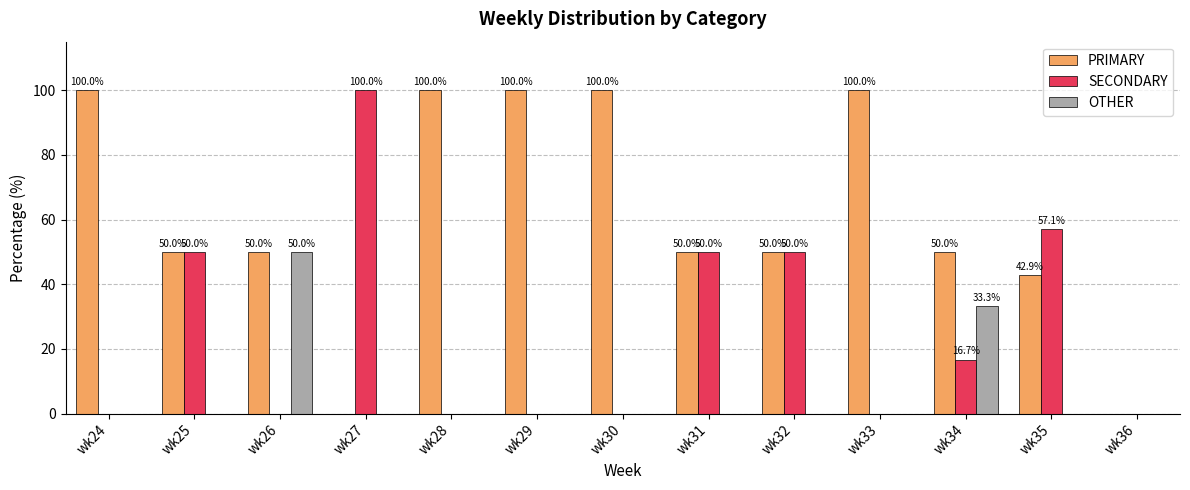

What is the sum of all PRIMARY values?

792.9